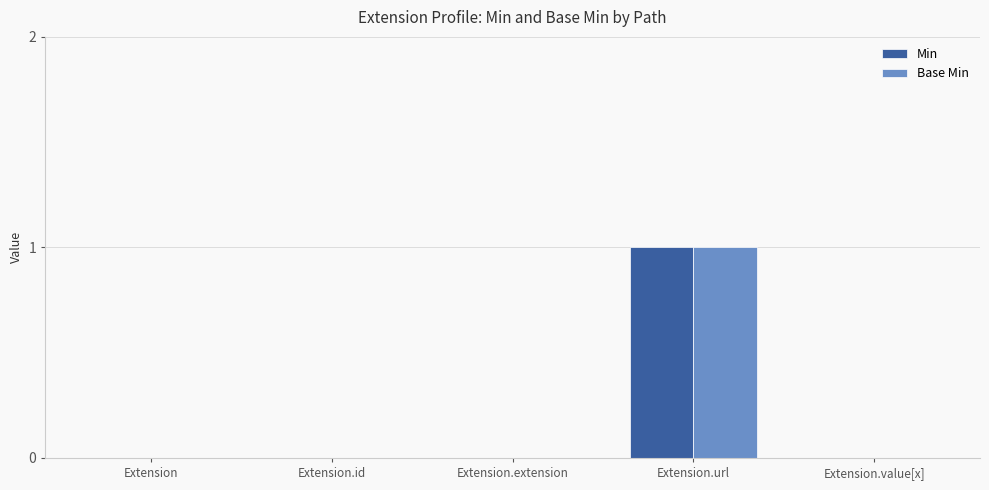

Is the value of Base Min at Extension.url greater than the value of Min at Extension.extension?

Yes